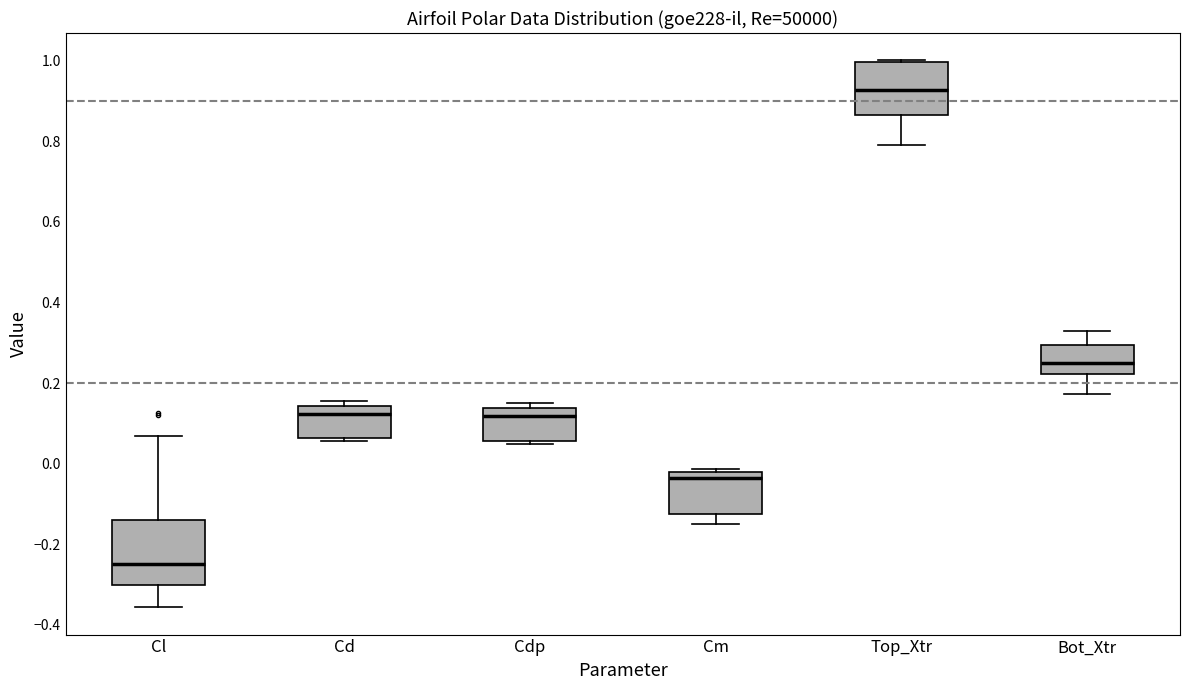

Reading left to right, read every box against the y-axis: the position of its median line, the range the box covers, and the ends of its whiskers. The values are not printed on the chart, so give them approximately, as read against the axis.

Cl: median -0.24, box -0.30 to -0.14, whiskers -0.36 to 0.06
Cd: median 0.12, box 0.06 to 0.14, whiskers 0.06 (just below the box's lower edge) to 0.16
Cdp: median 0.12, box 0.06 to 0.14, whiskers 0.04 to 0.16
Cm: median -0.04, box -0.12 to -0.02, whiskers -0.14 to -0.02 (just above the box's upper edge)
Top_Xtr: median 0.92, box 0.86 to 1.00, whiskers 0.78 to 1.00
Bot_Xtr: median 0.24, box 0.22 to 0.30, whiskers 0.18 to 0.32